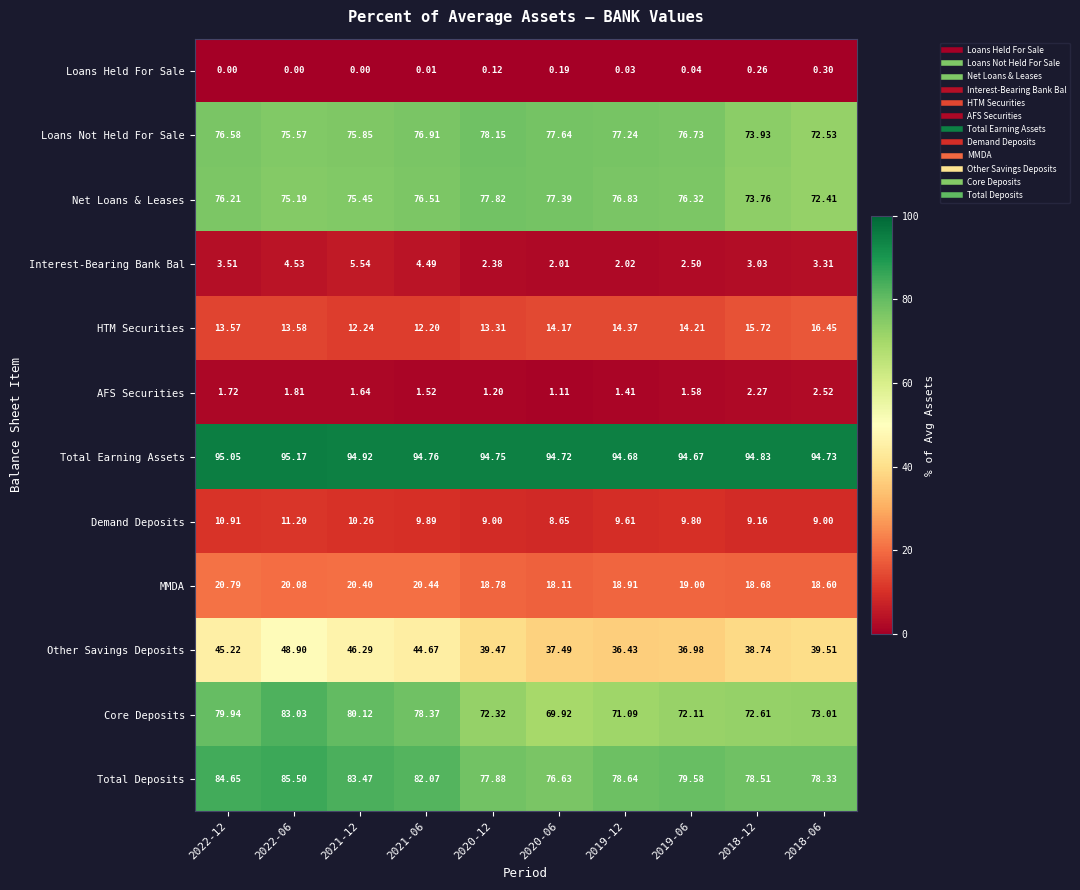

Rank the series at 2018-06 from highest to lowest value.

Total Earning Assets, Total Deposits, Core Deposits, Loans Not Held For Sale, Net Loans & Leases, Other Savings Deposits, MMDA, HTM Securities, Demand Deposits, Interest-Bearing Bank Bal, AFS Securities, Loans Held For Sale